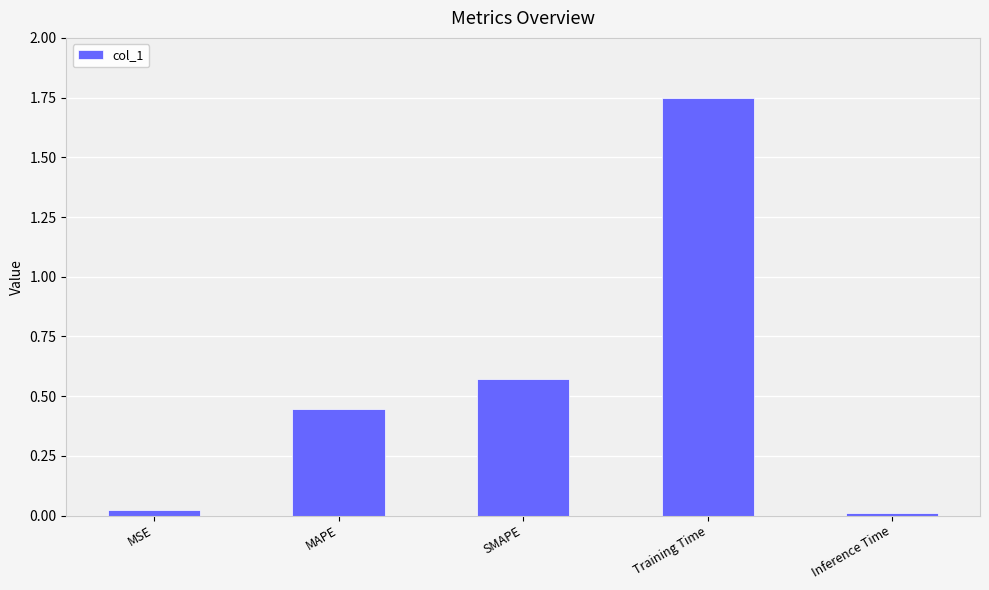

Which has a higher value, MAPE or Inference Time?

MAPE